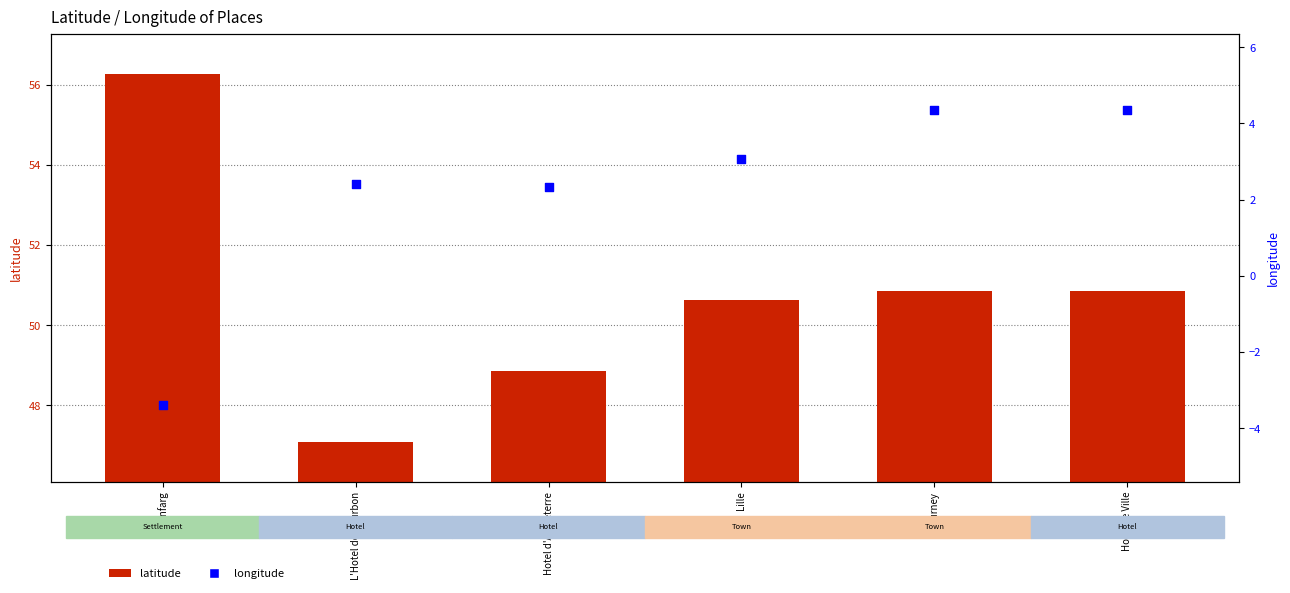

What are all the series names shown in the legend?

latitude, longitude